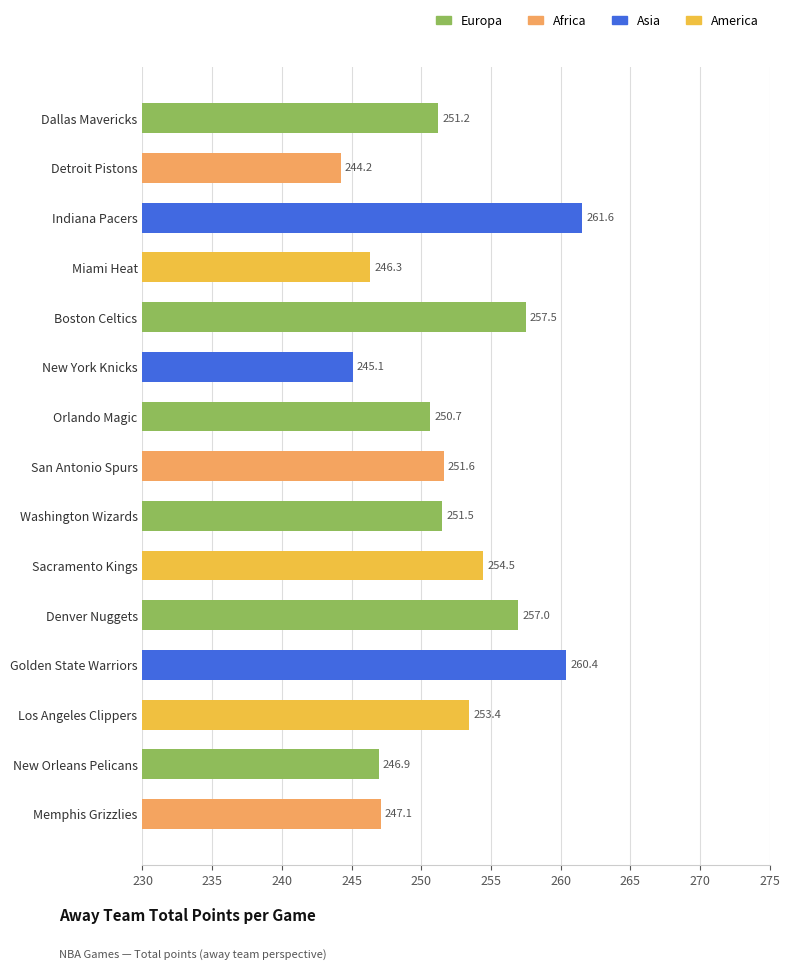

How many data points are less than 251?

6